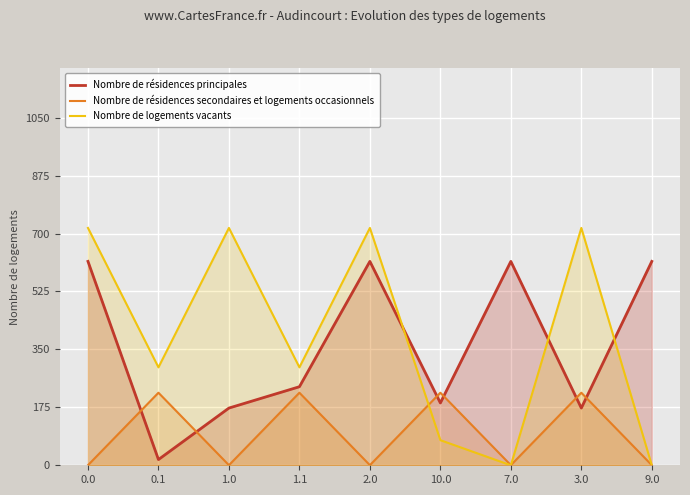

Which category has the lowest value across all series?

7.0